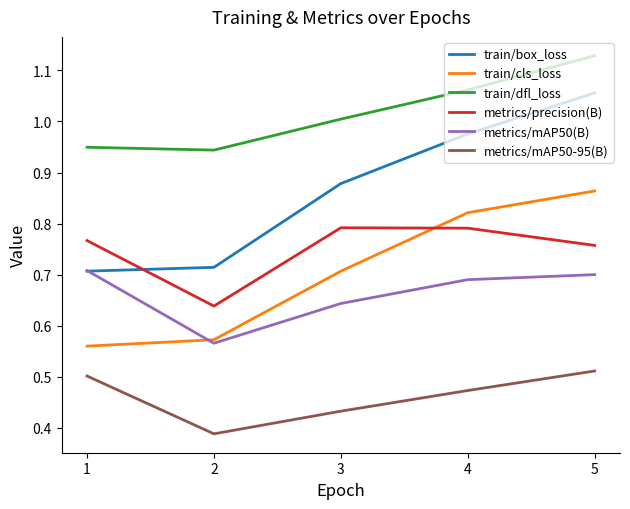

True or false: train/cls_loss has a value of 0.6 at 5.

False